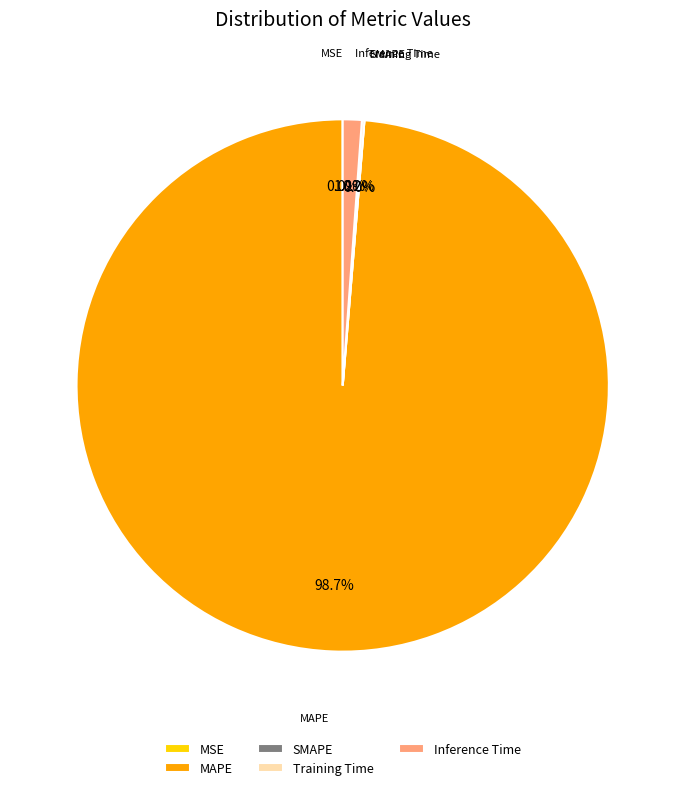

Is it true that Training Time is 0% of the pie?

True